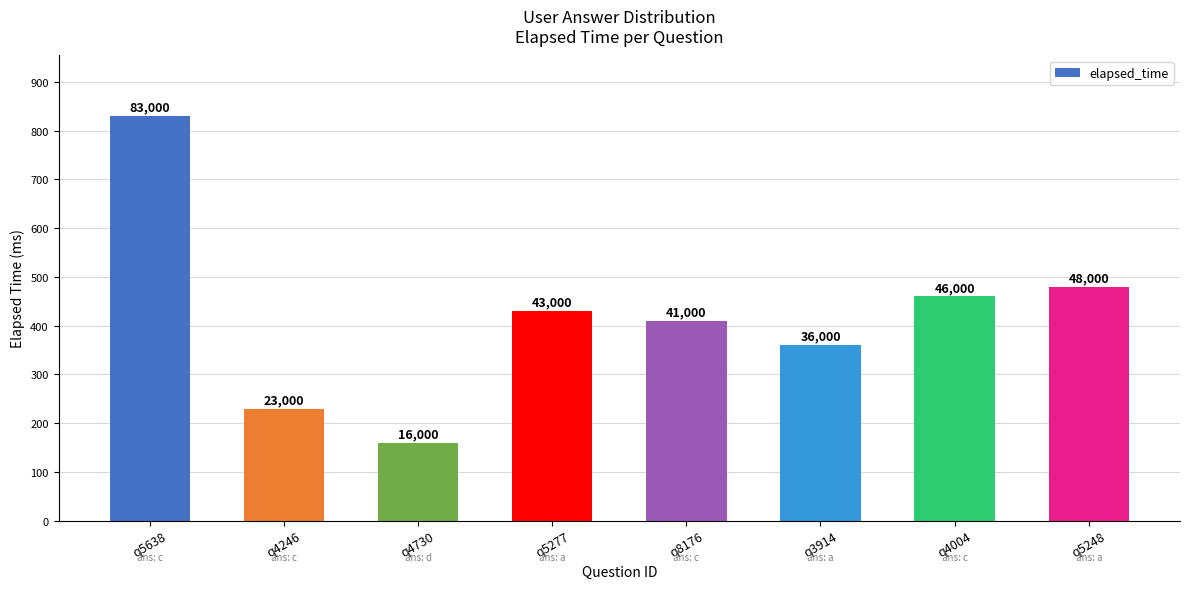

What is the sum of the values at q4246 and q5638?

106000